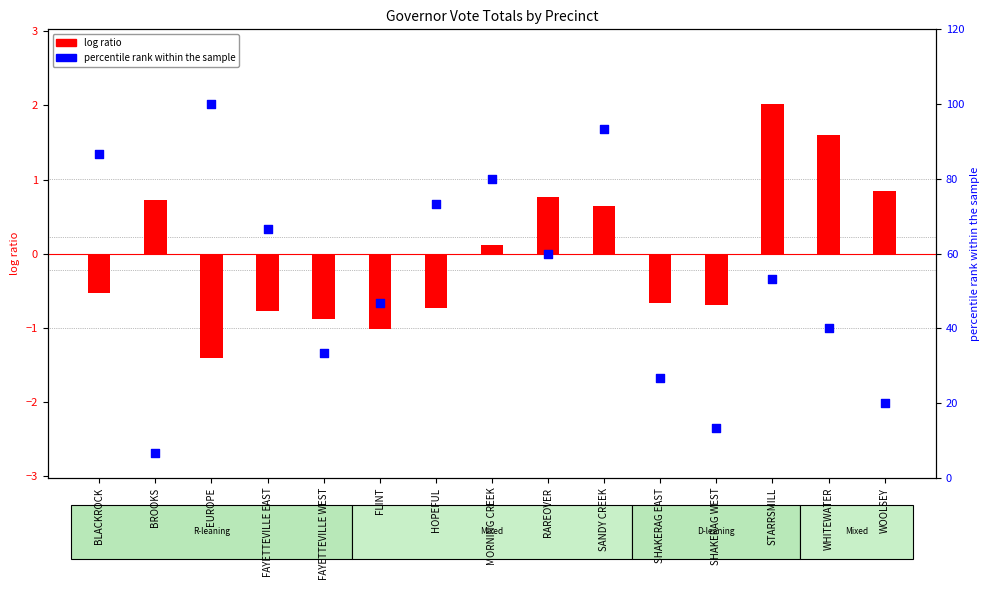

Which series has the largest Y range (max minus min)?

CARTER (D) percentile rank